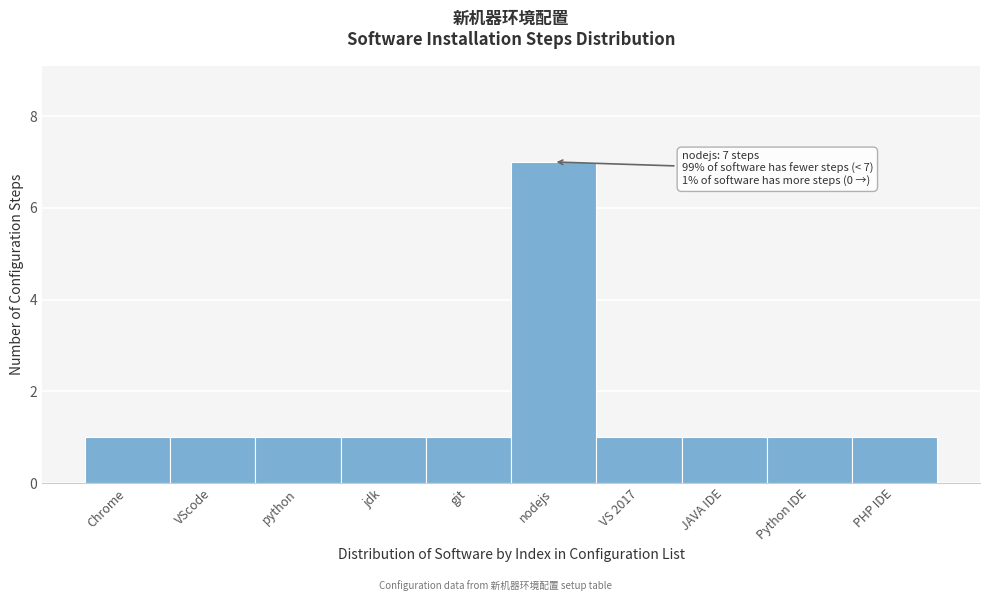

Reading right to left, list all the values displayed in this chart.

PHP IDE=1	Python IDE=1	JAVA IDE=1	VS 2017=1	nodejs=7	git=1	jdk=1	python=1	VScode=1	Chrome=1